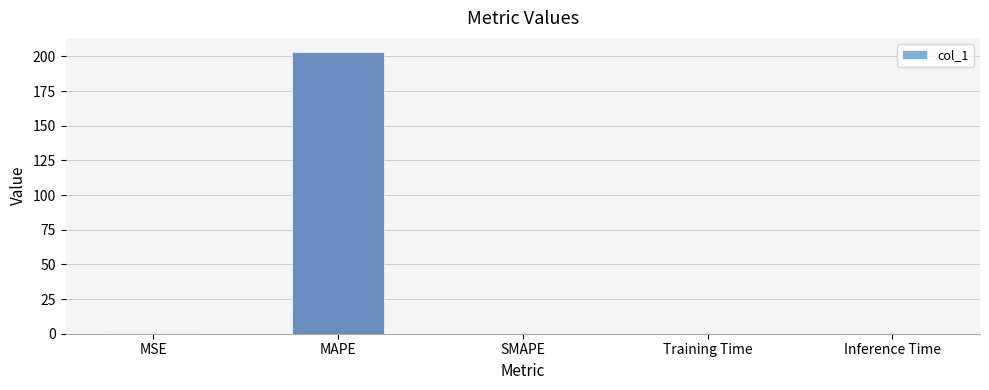

Which has a higher value, MAPE or MSE?

MAPE